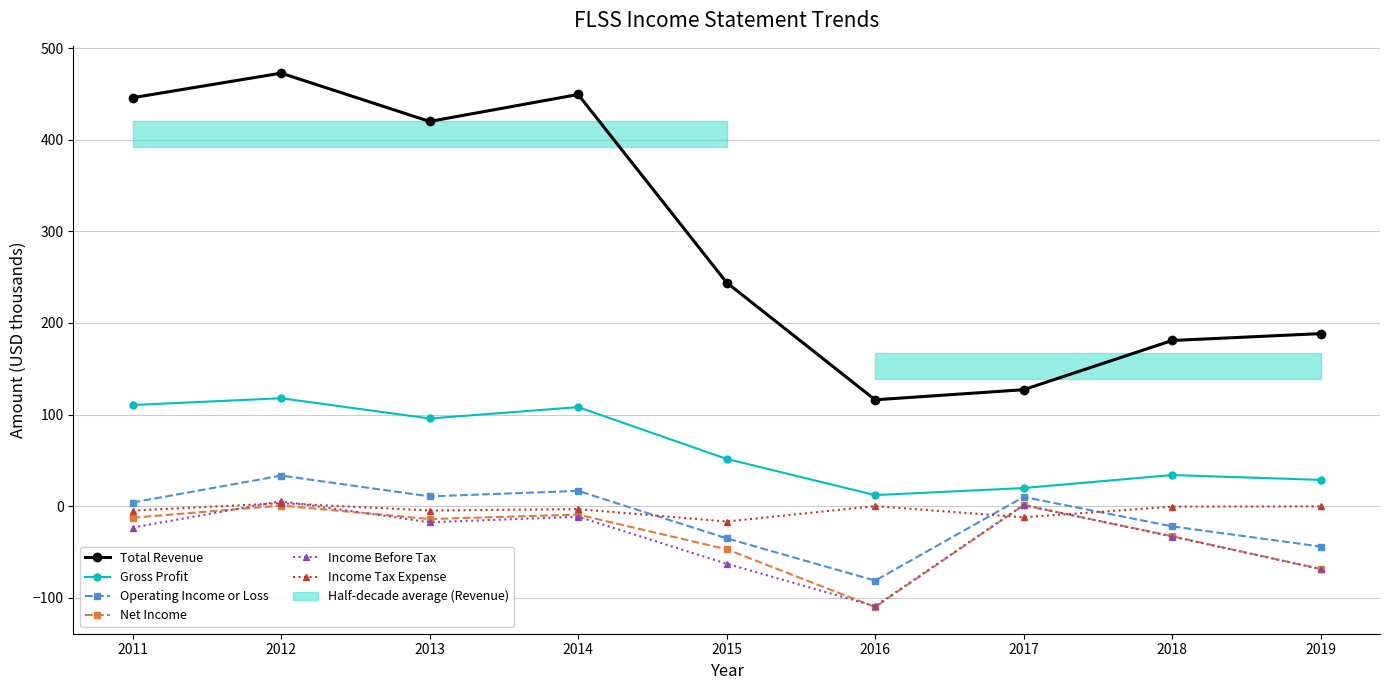

Which series has the widest spread of values?

Total Revenue